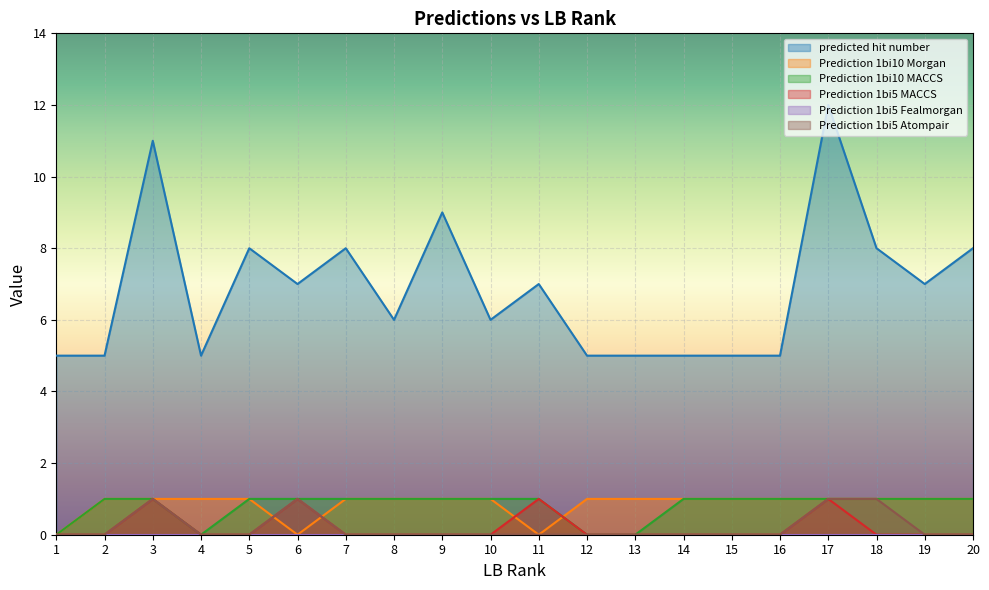

Where is Prediction 1bi5 MACCS nearest to the value 0?

1